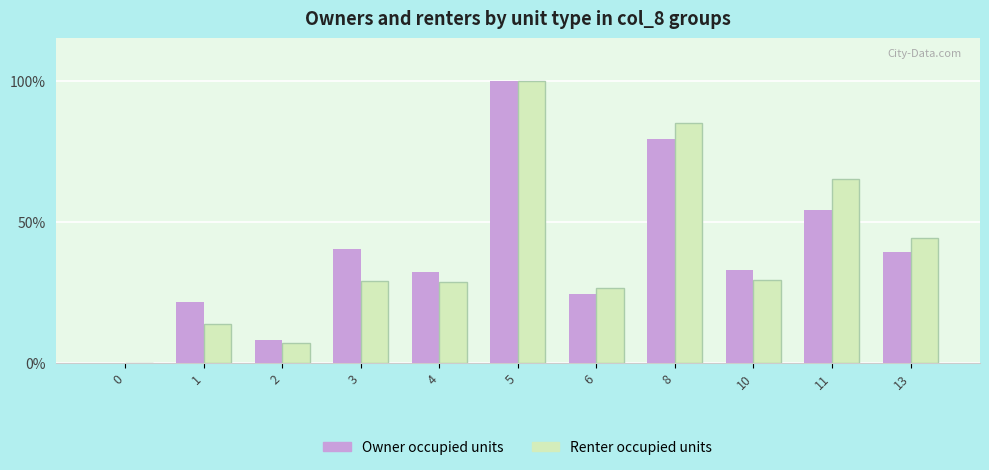

Read the Renter occupied units value at 10.

29.5